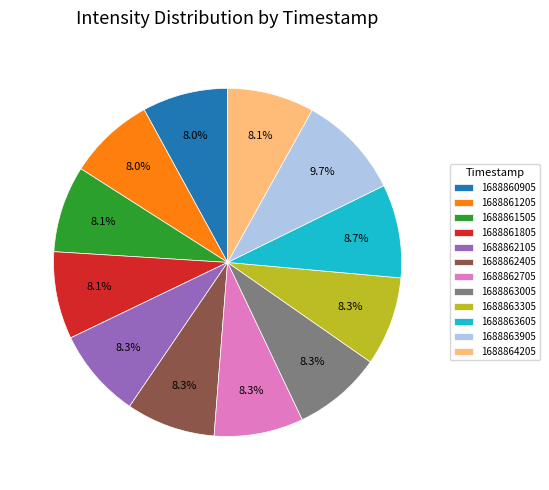

What is the total percentage of 1688861205 and 1688862405?

16.3%